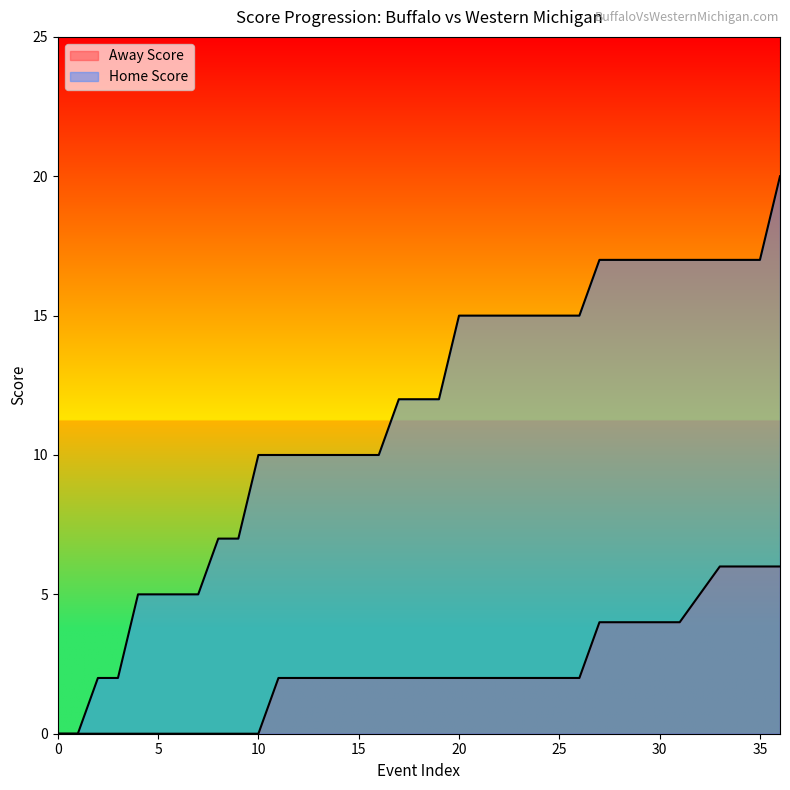

Rank the series by their average value, from lowest to highest.

Away Score, Home Score